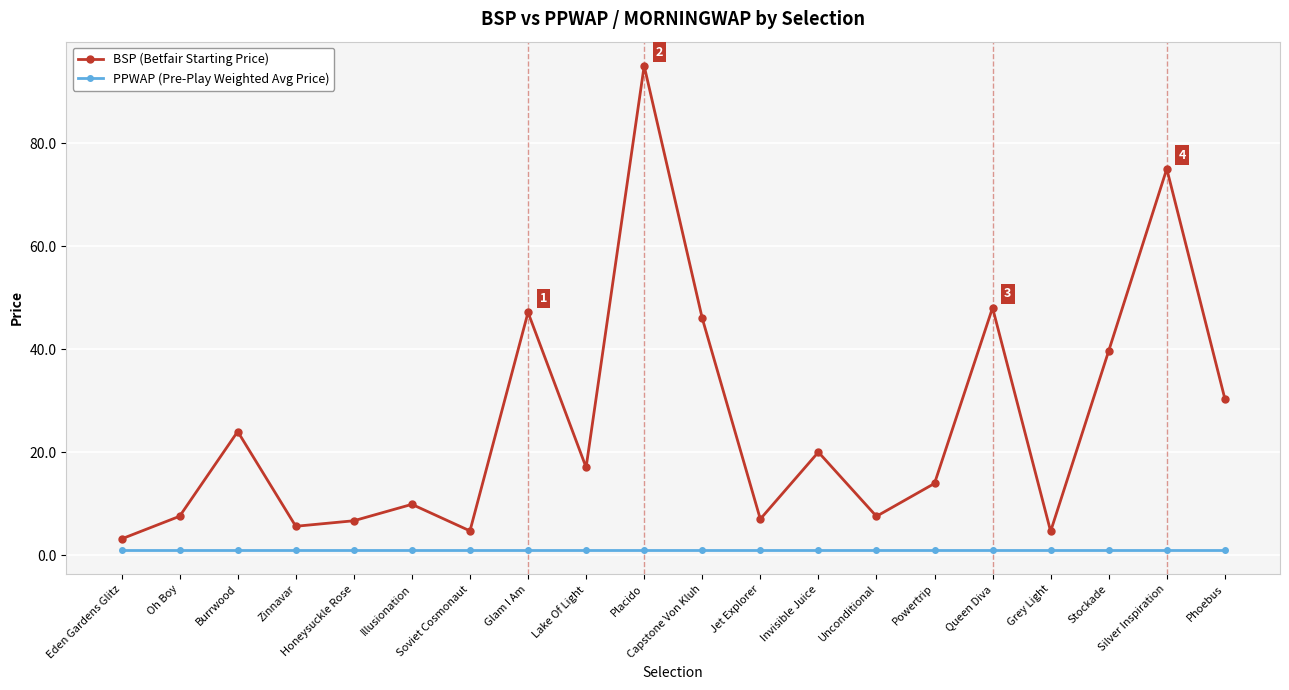

True or false: BSP (Betfair Starting Price) has more than 1 interior local peaks.

True